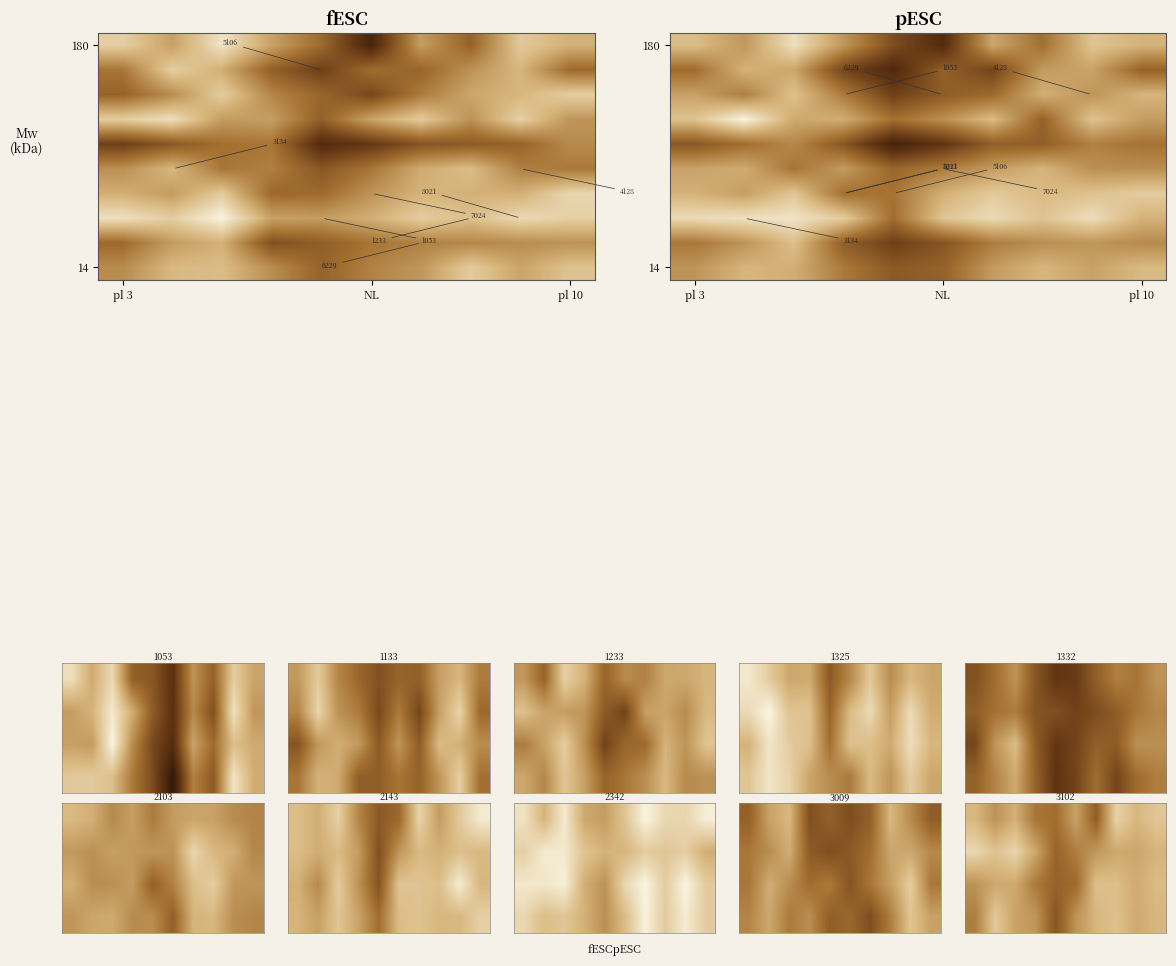

Between pl 3 and pl 10, which is larger?

pl 3